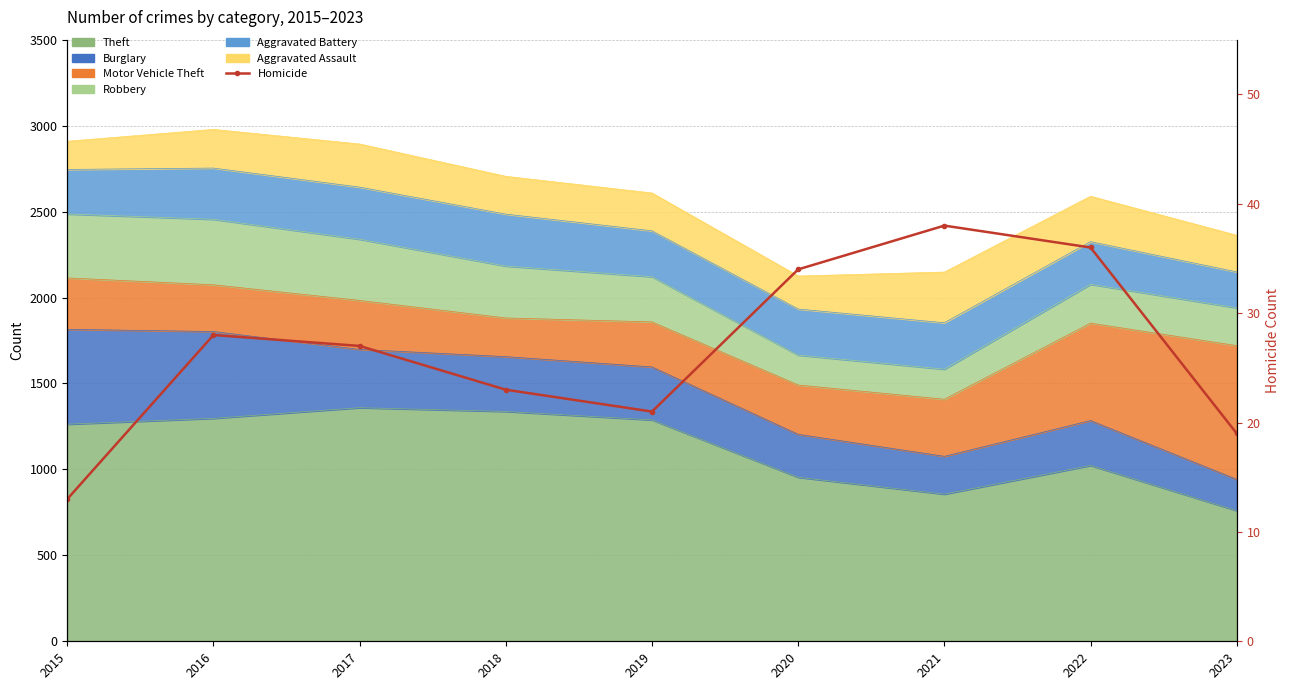

Where is the first local maximum?

2016